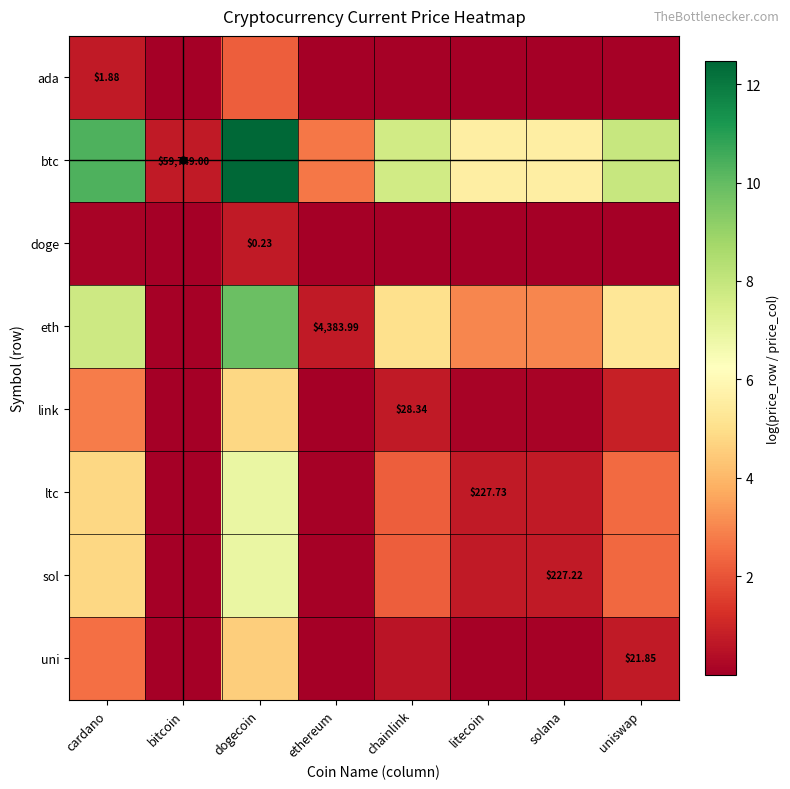

Which series changed the most between ethereum and uniswap?

btc